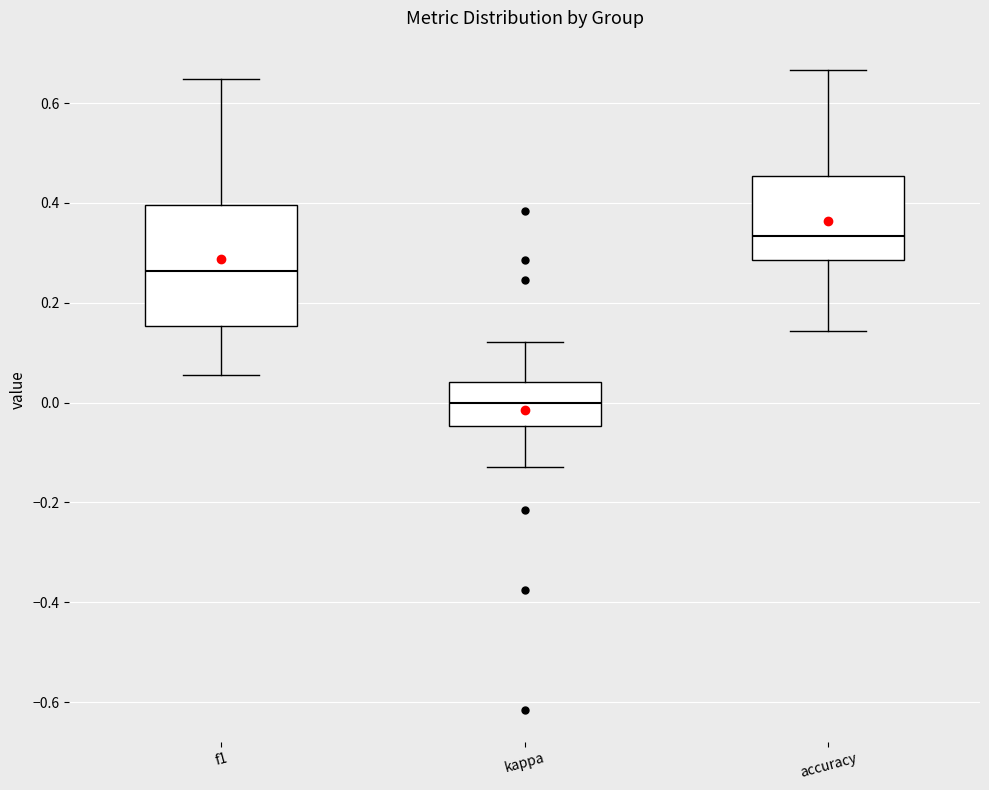

Which box is the tallest, from its lower edge to its upper edge?

f1